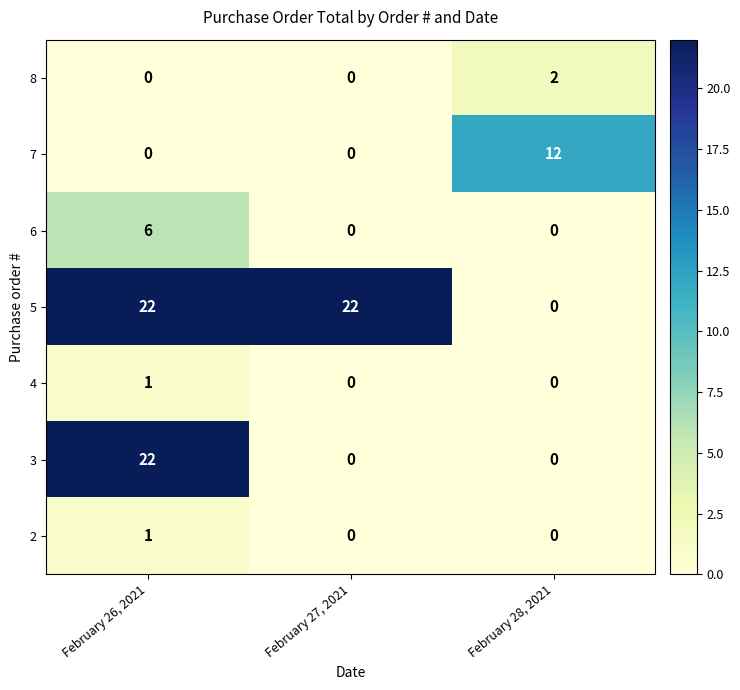

What is the spread (max minus min) of values at February 26, 2021?

22